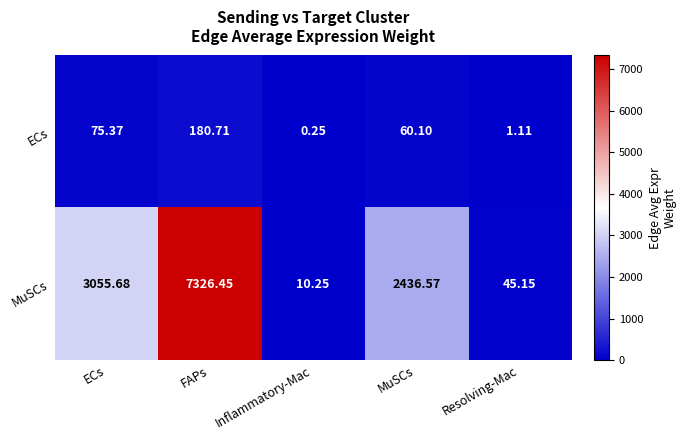

Which series has the largest range (max minus min)?

MuSCs